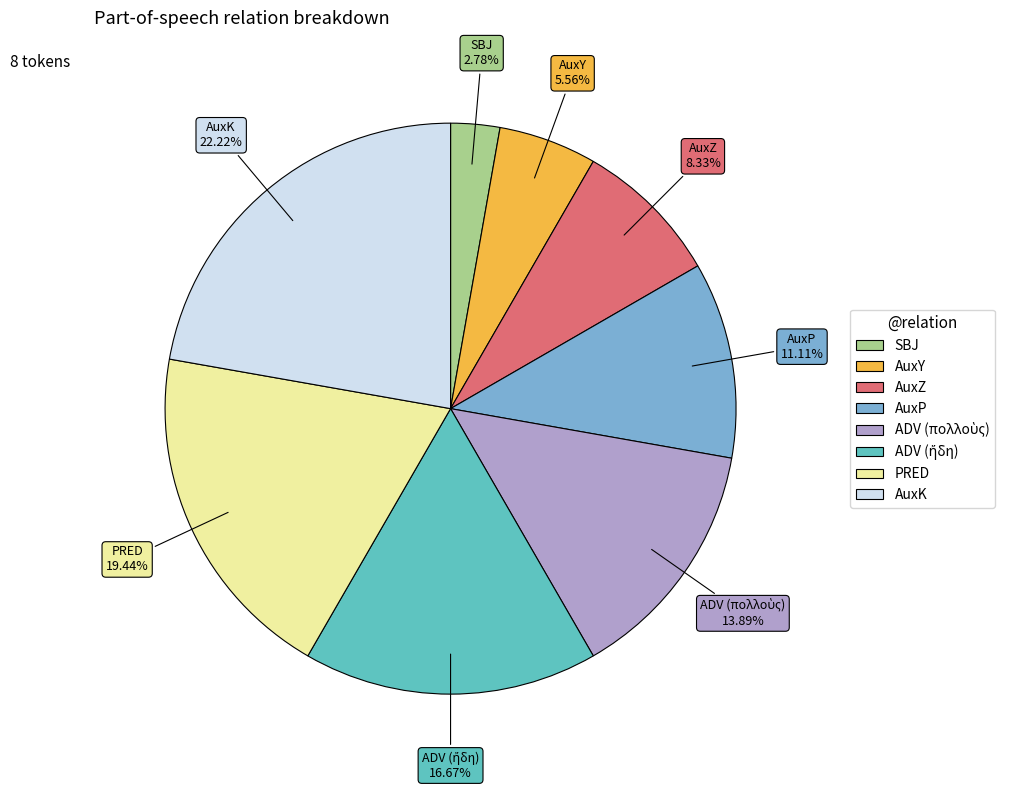

How many segments does this pie chart have?

8